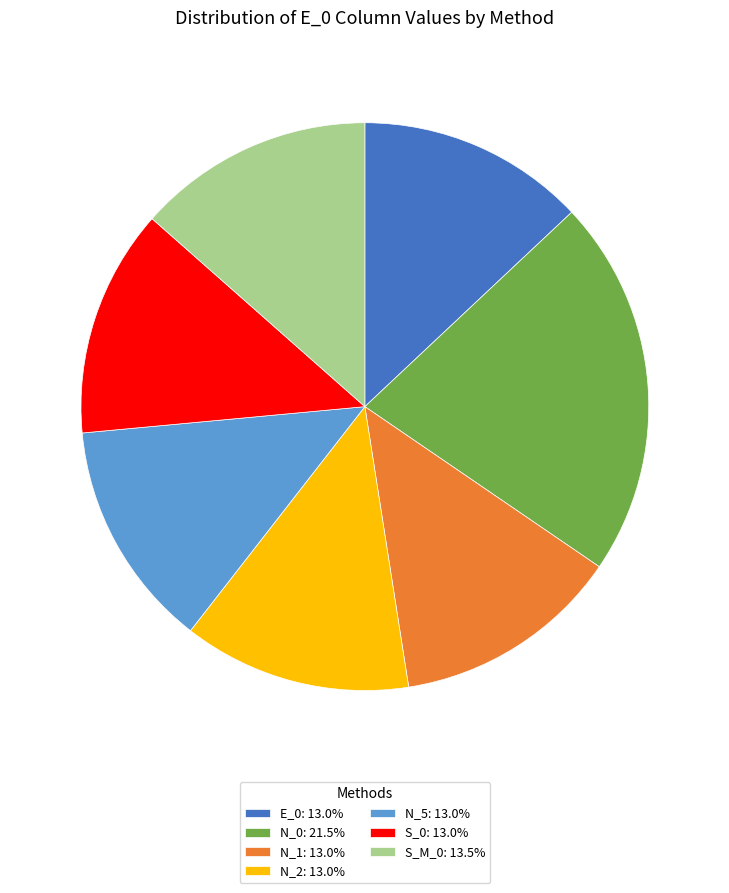

Is there a majority slice in this chart?

No